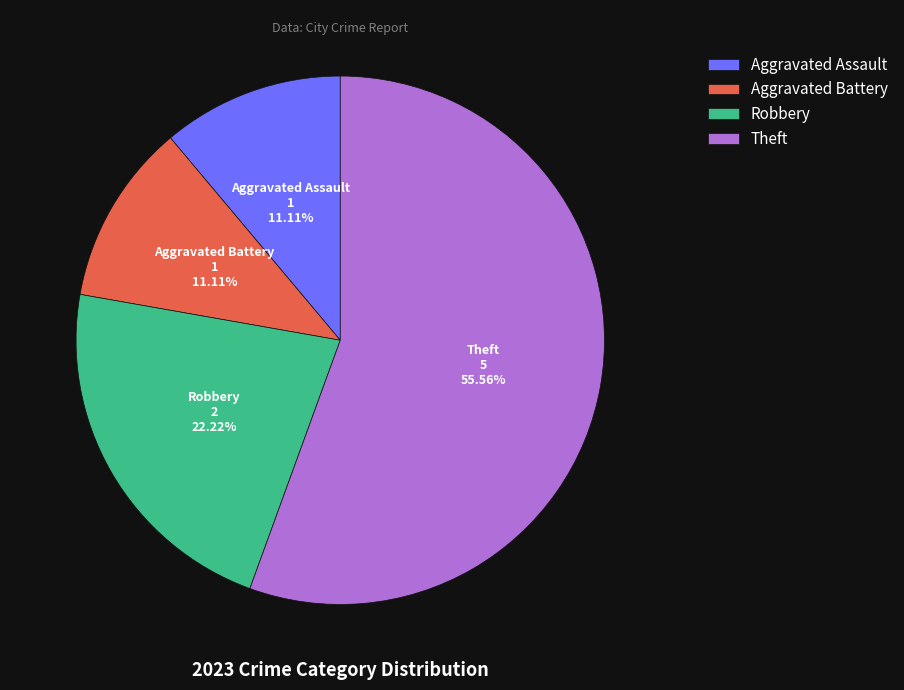

Which slice represents more than half of the pie?

Theft